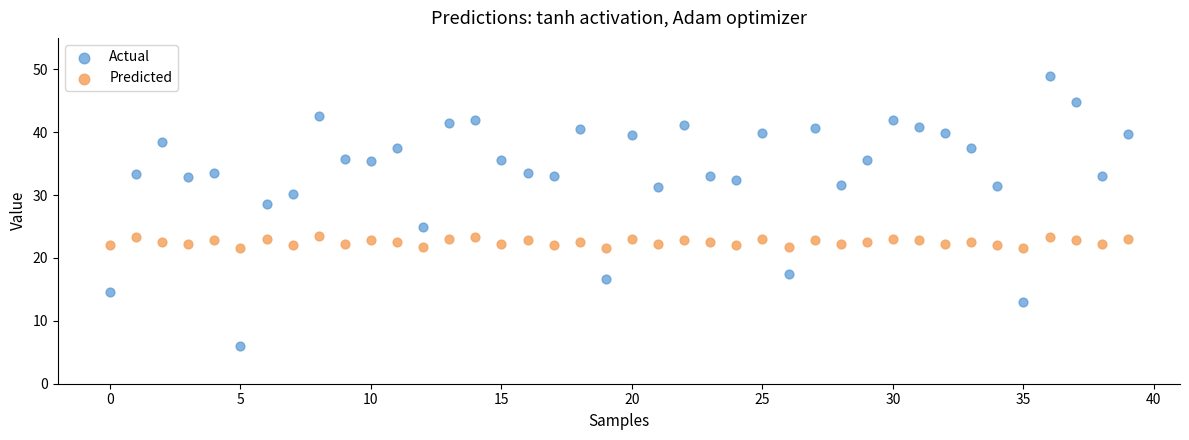

Which series has the widest spread of Y values?

Actual